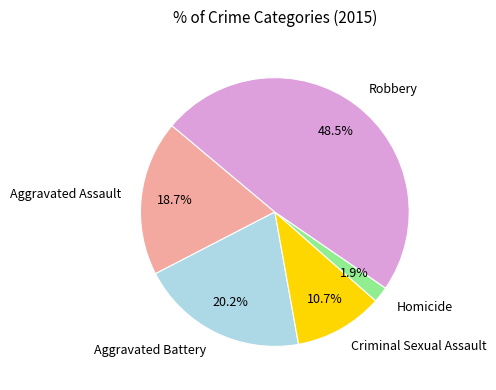

To the nearest percent, what is the average slice percentage?

20%